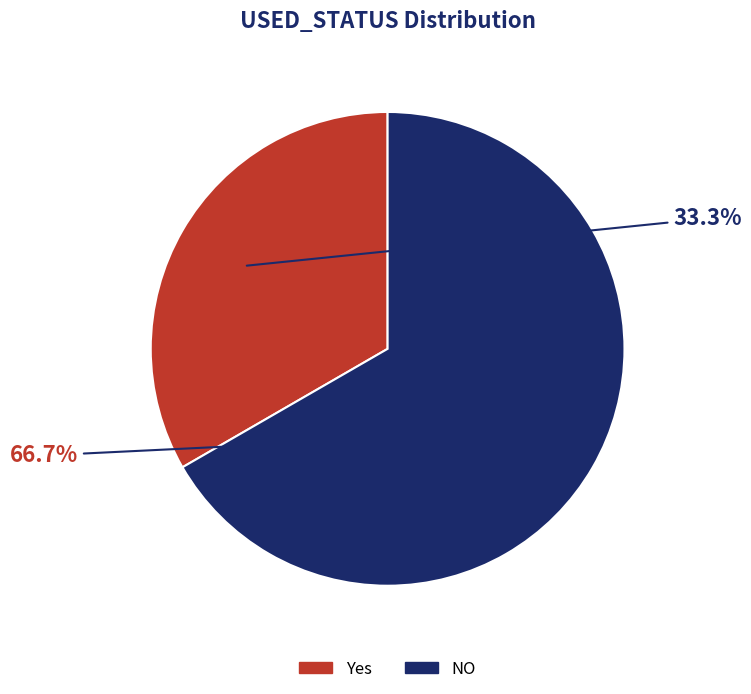

Is there a majority slice in this chart?

Yes